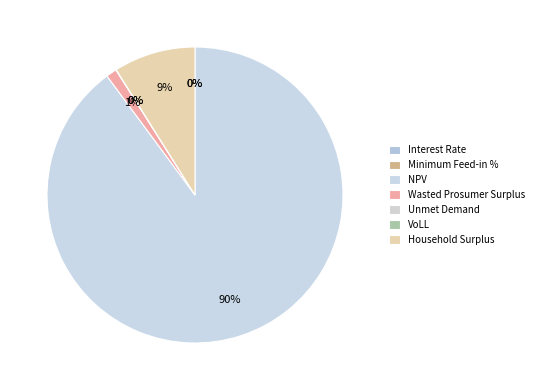

Between Wasted Prosumer Surplus and Household Surplus, which is larger?

Household Surplus